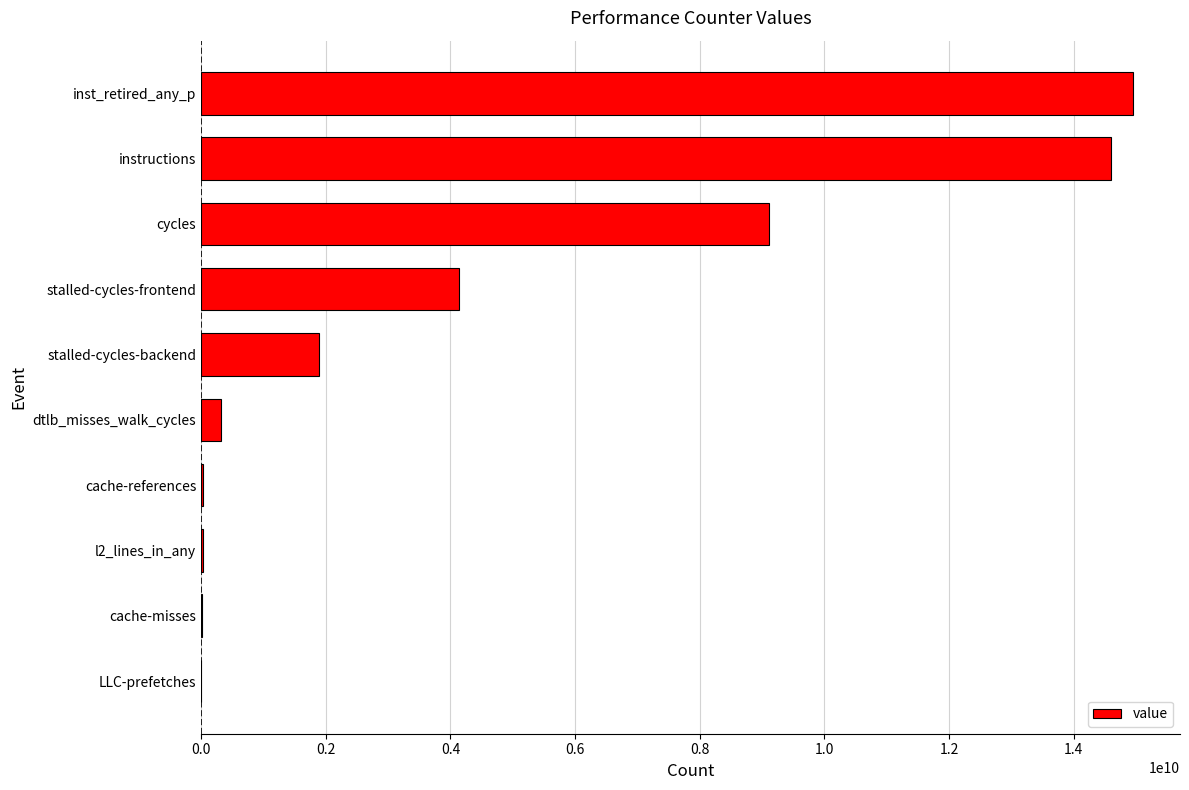

What is the maximum value shown in the chart?

14957007998